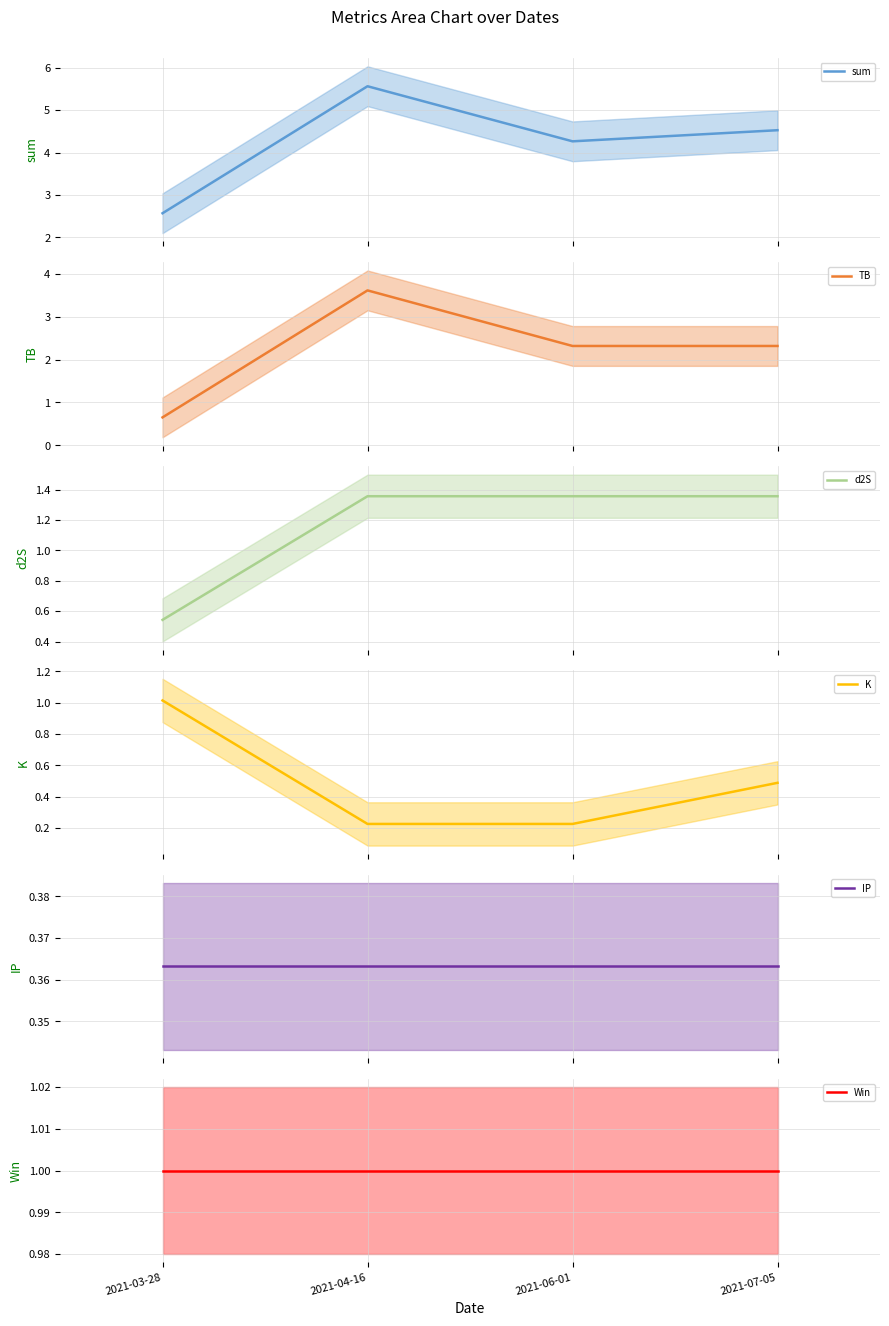

Reading left to right, transcribe all the data shown in this chart.

sum (mean): 2.6	5.6	4.3	4.5
TB (mean): 0.7	3.6	2.3	2.3
d2S (mean): 0.5	1.4	1.4	1.4
K (mean): 1.0	0.2	0.2	0.5
IP (mean): 0.4	0.4	0.4	0.4
Win (mean): 1.0	1.0	1.0	1.0